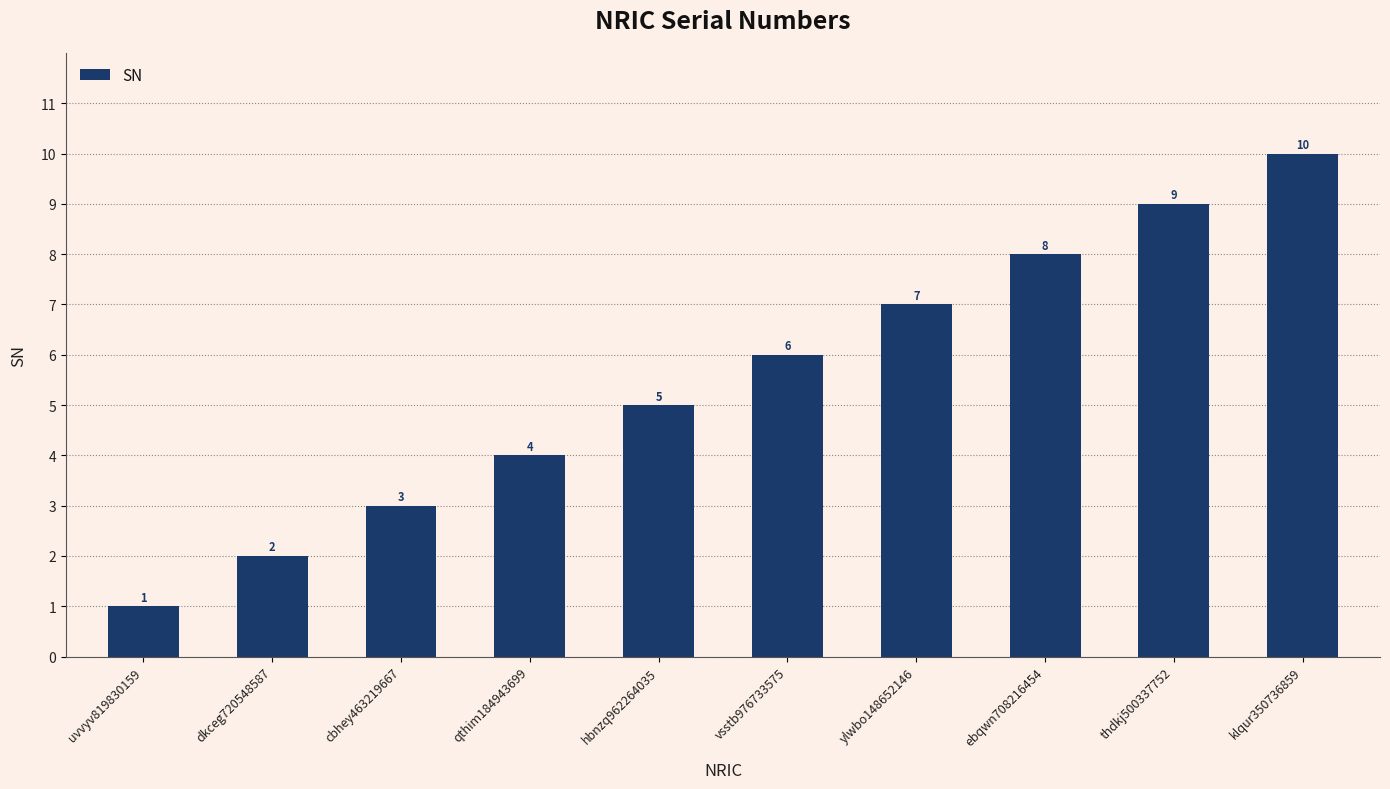

What position from the right is klqur350736859?

1